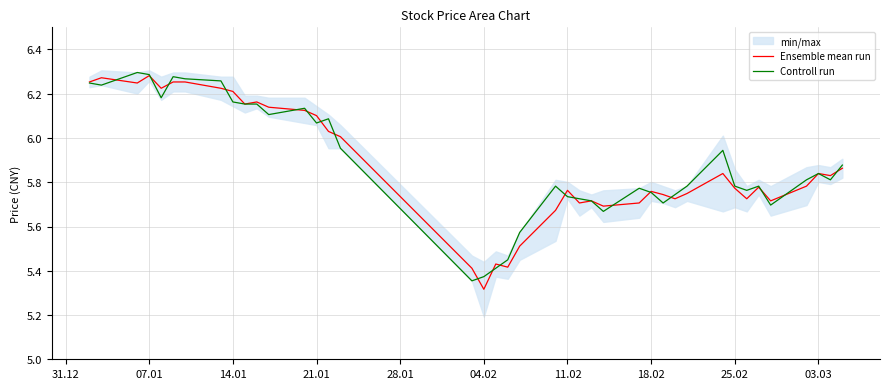

Does the chart have visible grid lines?

Yes